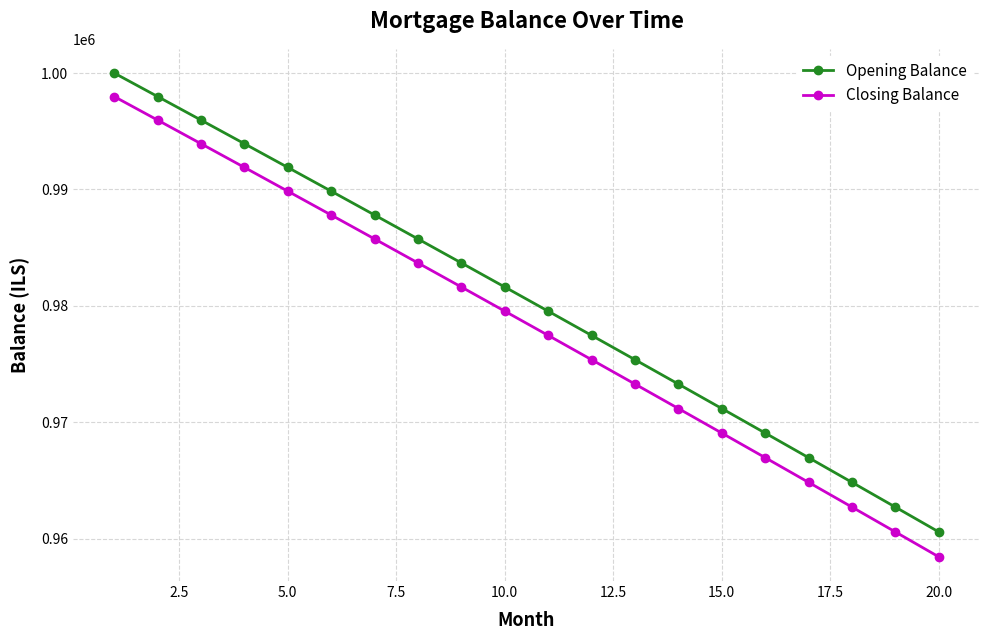

What is the maximum value shown in the chart?

1000000.0